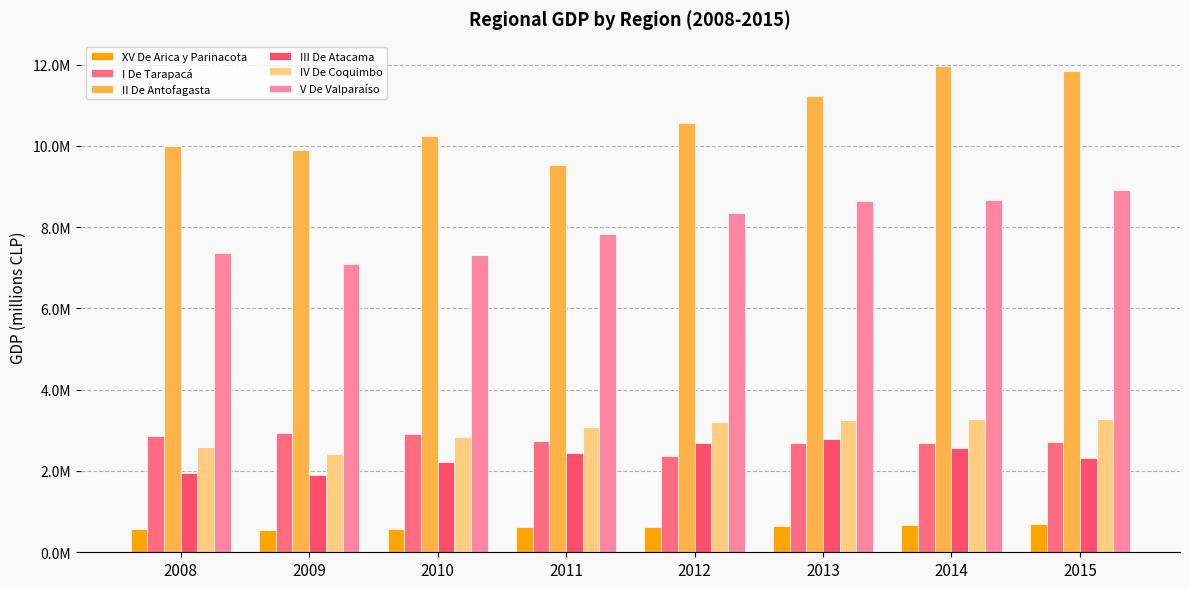

Where does the III De Atacama series first go above 2451300?

2012